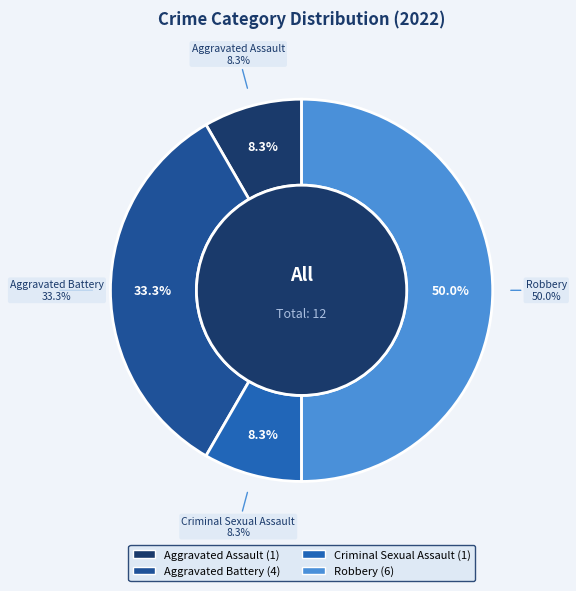

Which slice is the smallest?

Aggravated Assault